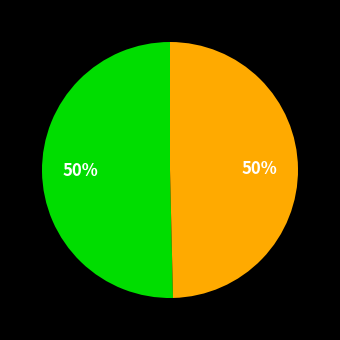

To the nearest percent, what is the average slice percentage?

50%